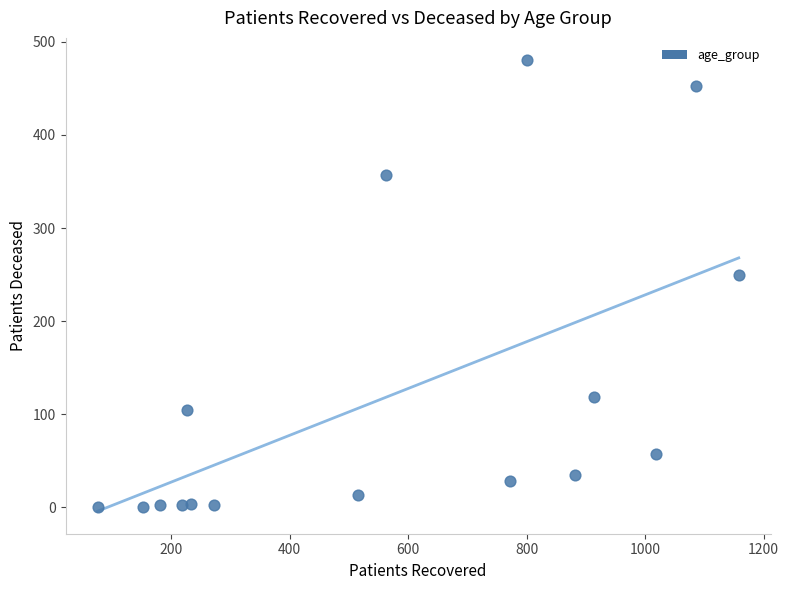

What is the range of Y values (max minus min)?

480